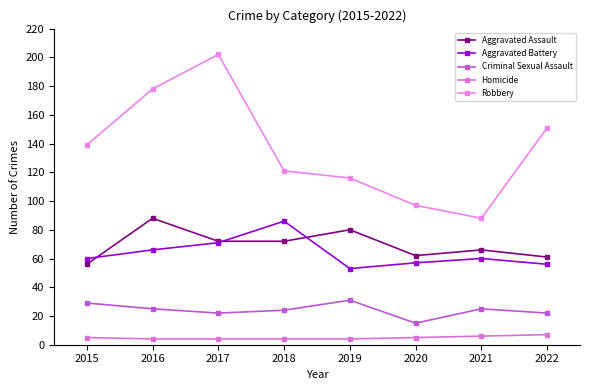

Count the number of categories in the chart.

8